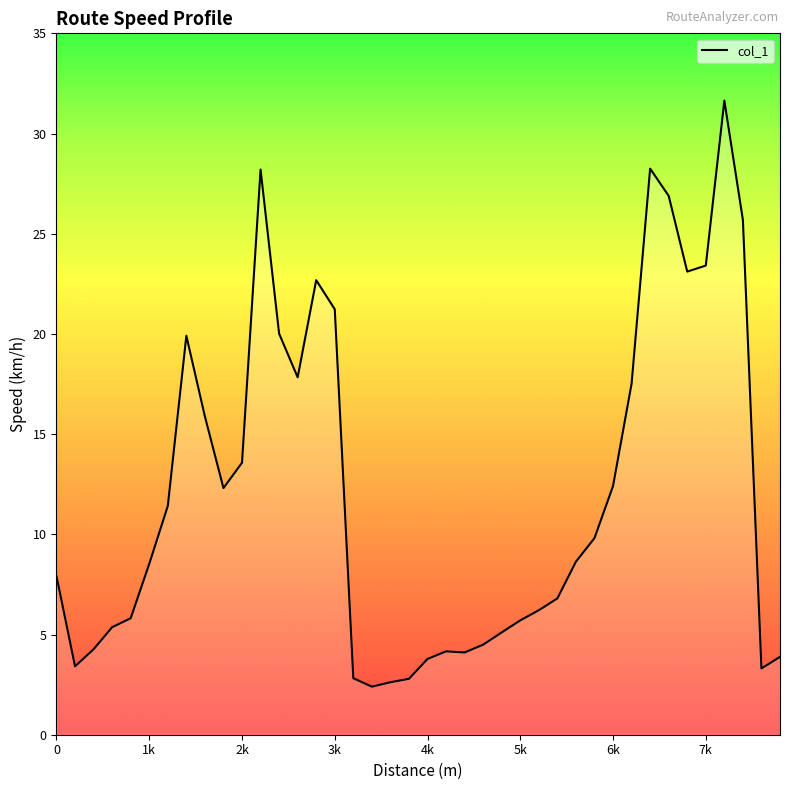

What is the greatest value displayed?

31.6